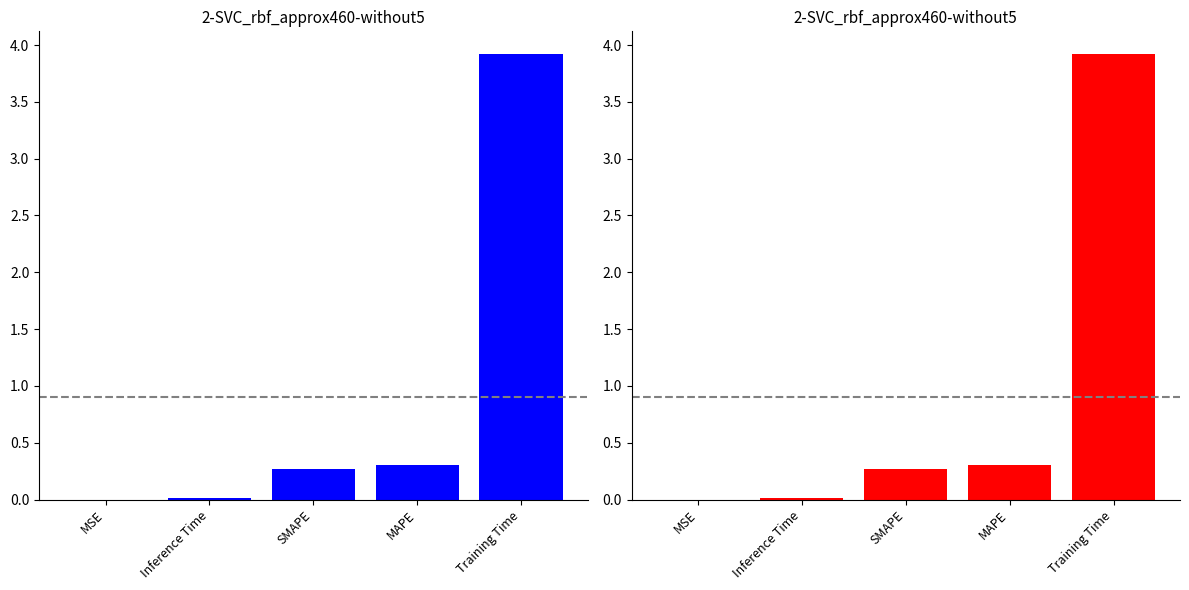

List the labels in order of value, smallest first.

MSE, Inference Time, SMAPE, MAPE, Training Time